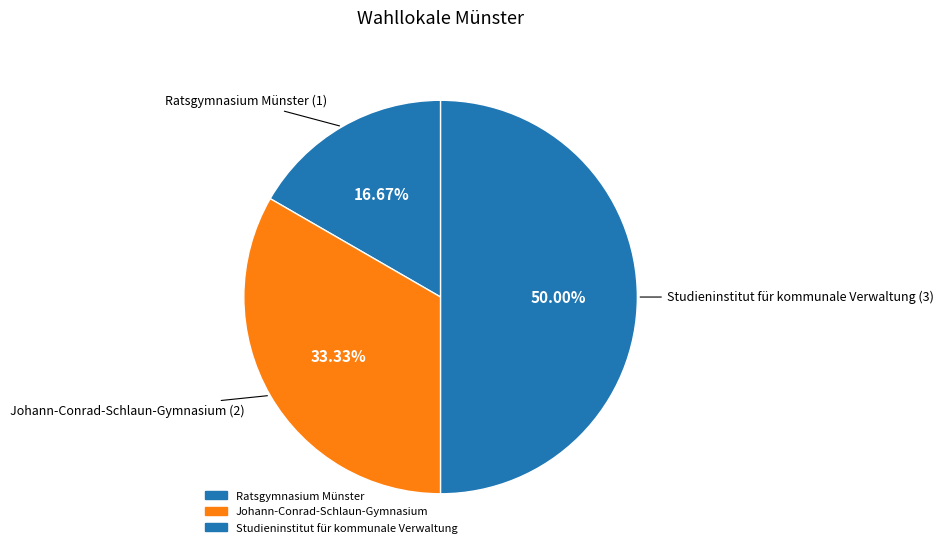

Count the number of slices in the pie.

3